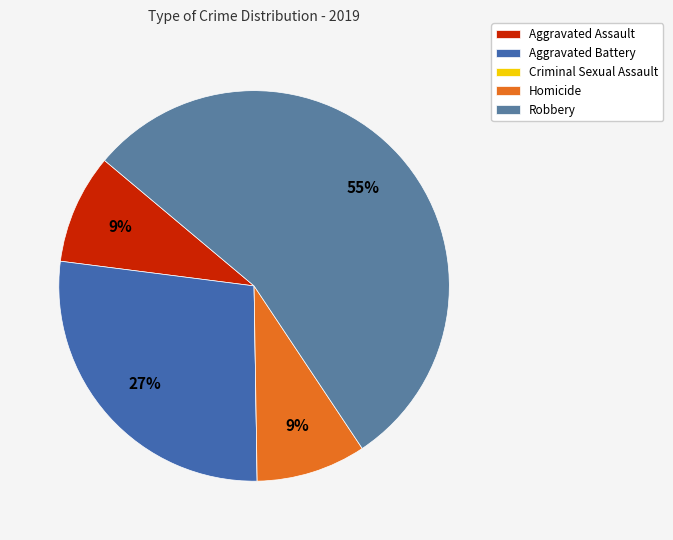

How many slices are in this pie chart?

5